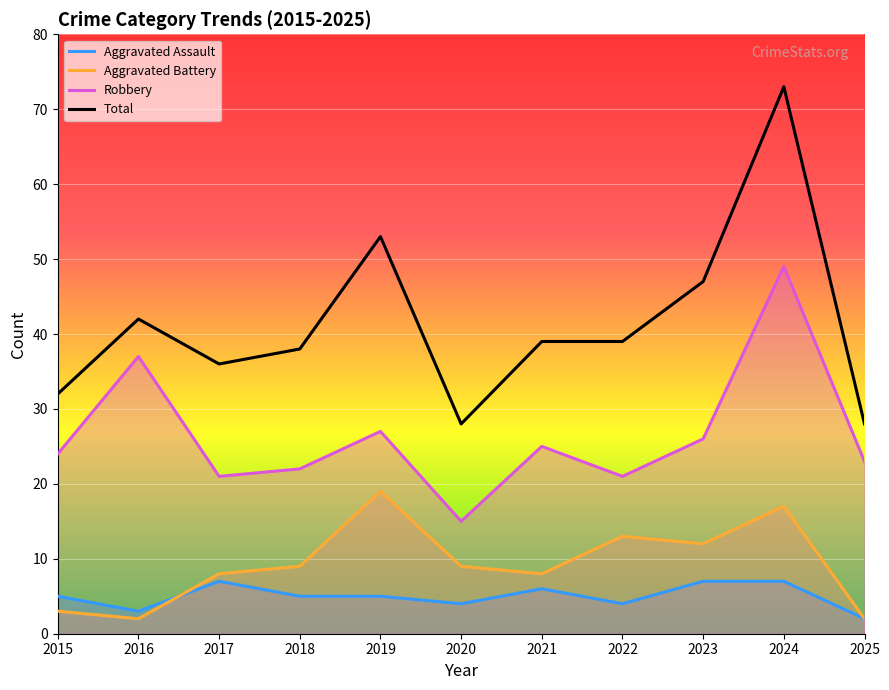

In Robbery, how many points are higher than both neighbors (excluding endpoints)?

4